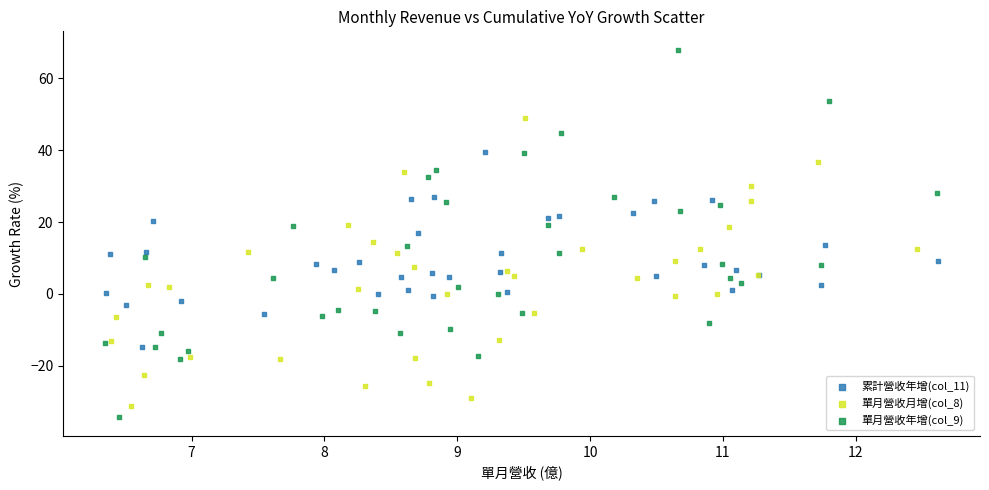

Which series reaches the maximum Y coordinate?

單月營收年增(col_9)